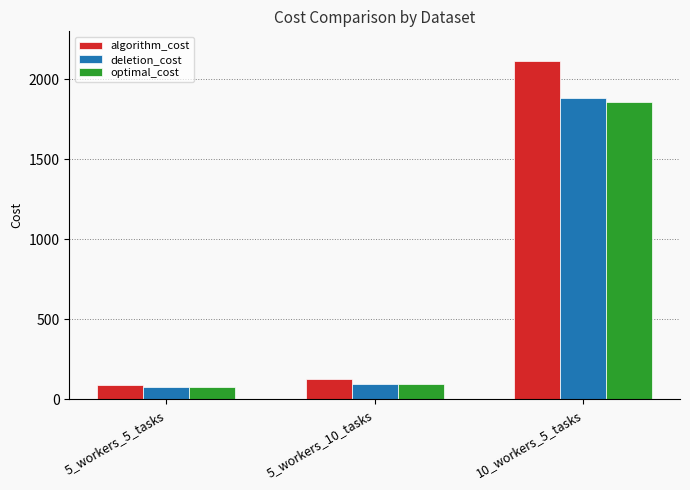

Rank the series by their maximum value, from highest to lowest.

algorithm_cost, deletion_cost, optimal_cost